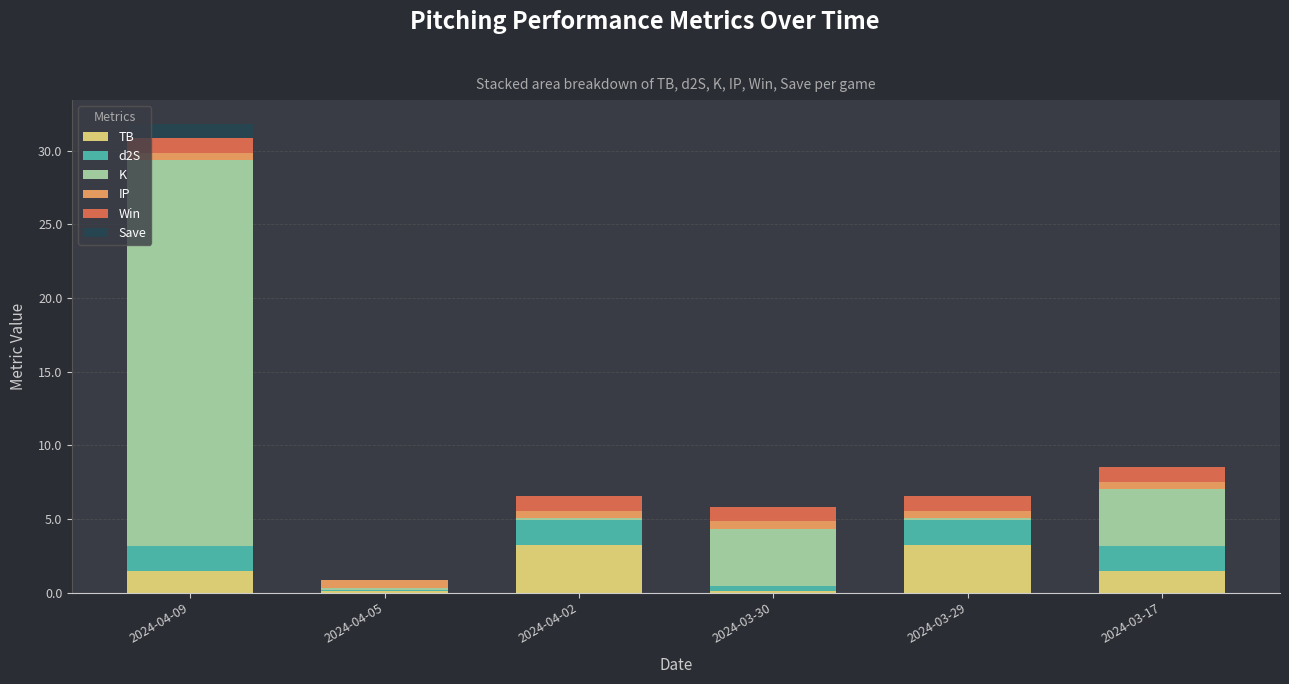

At which category is the sum across all series the highest?

2024-04-09